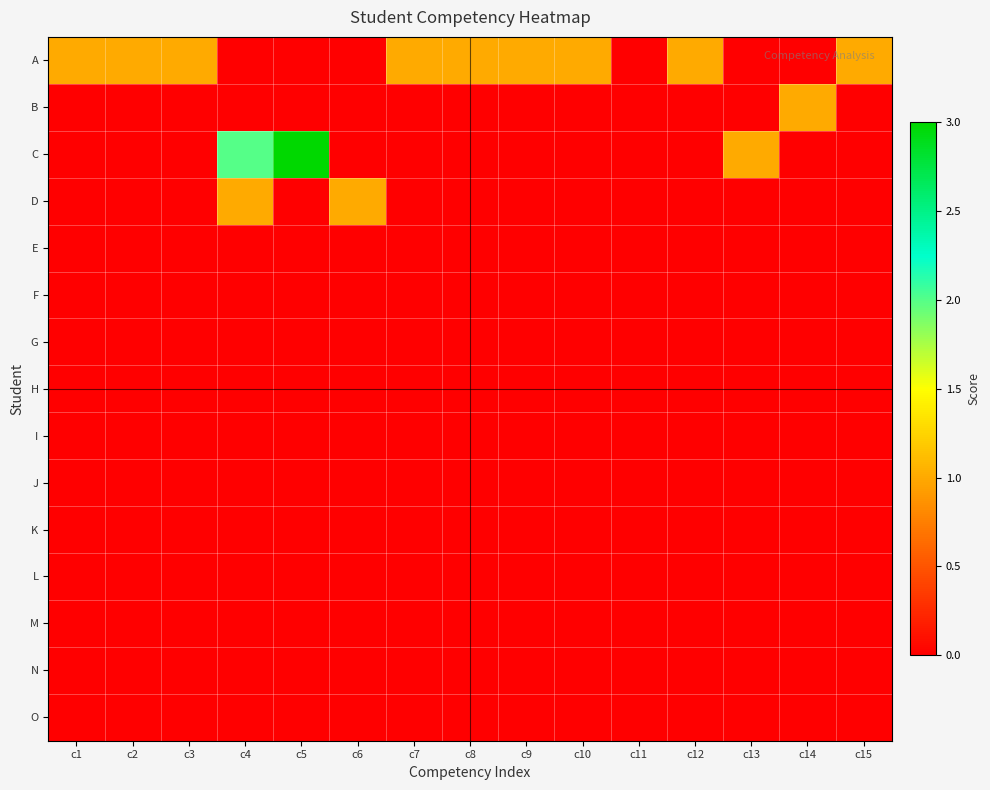

Between c6 and c9, which series saw the biggest shift?

A